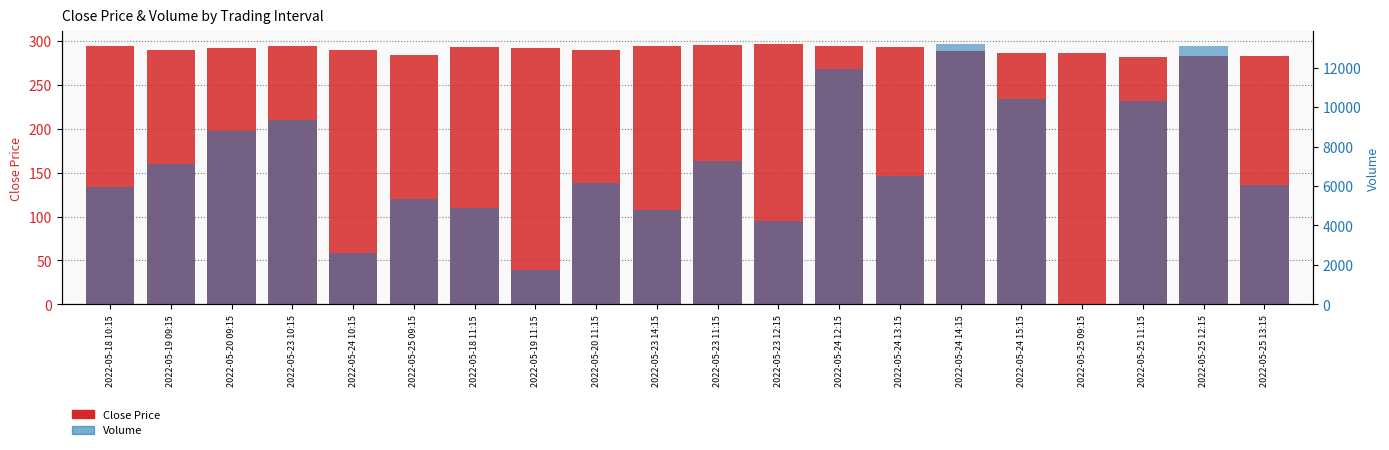

Rank the series at 2022-05-24 13:15 from highest to lowest value.

Volume, Close Price